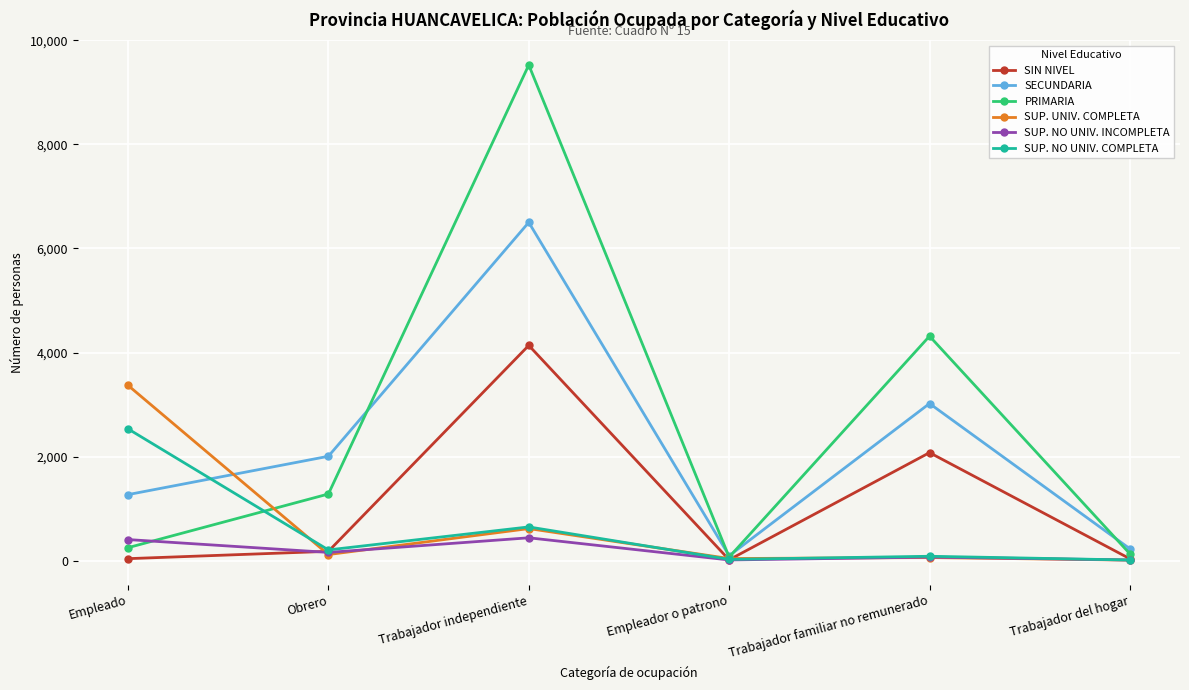

What is the maximum value for SECUNDARIA?

6502